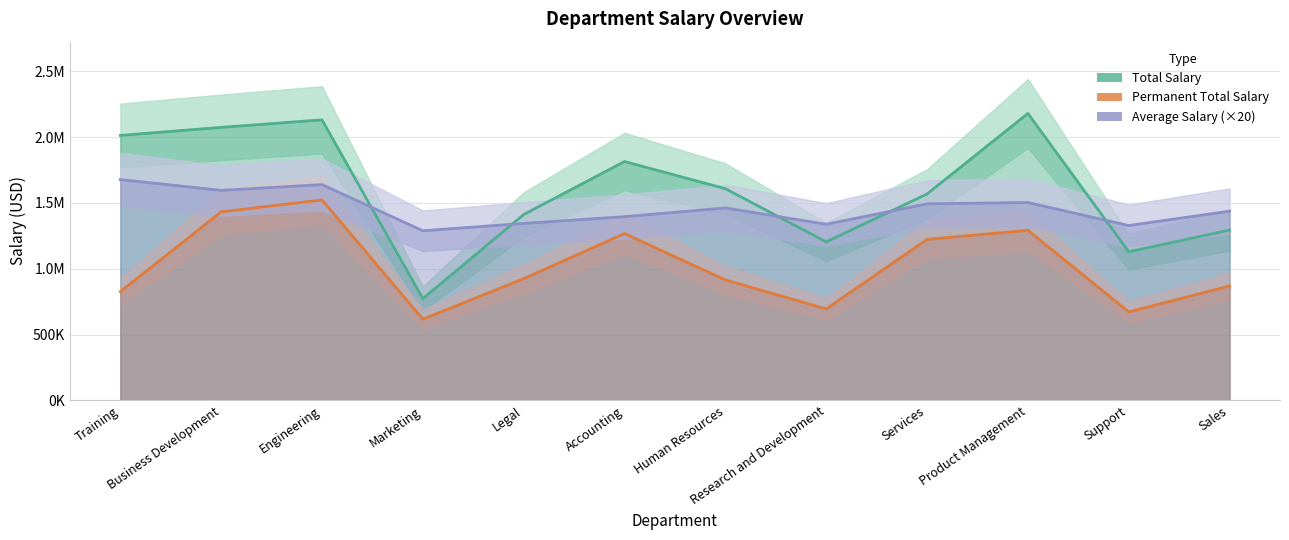

Which series has the largest total across all categories?

Total Salary